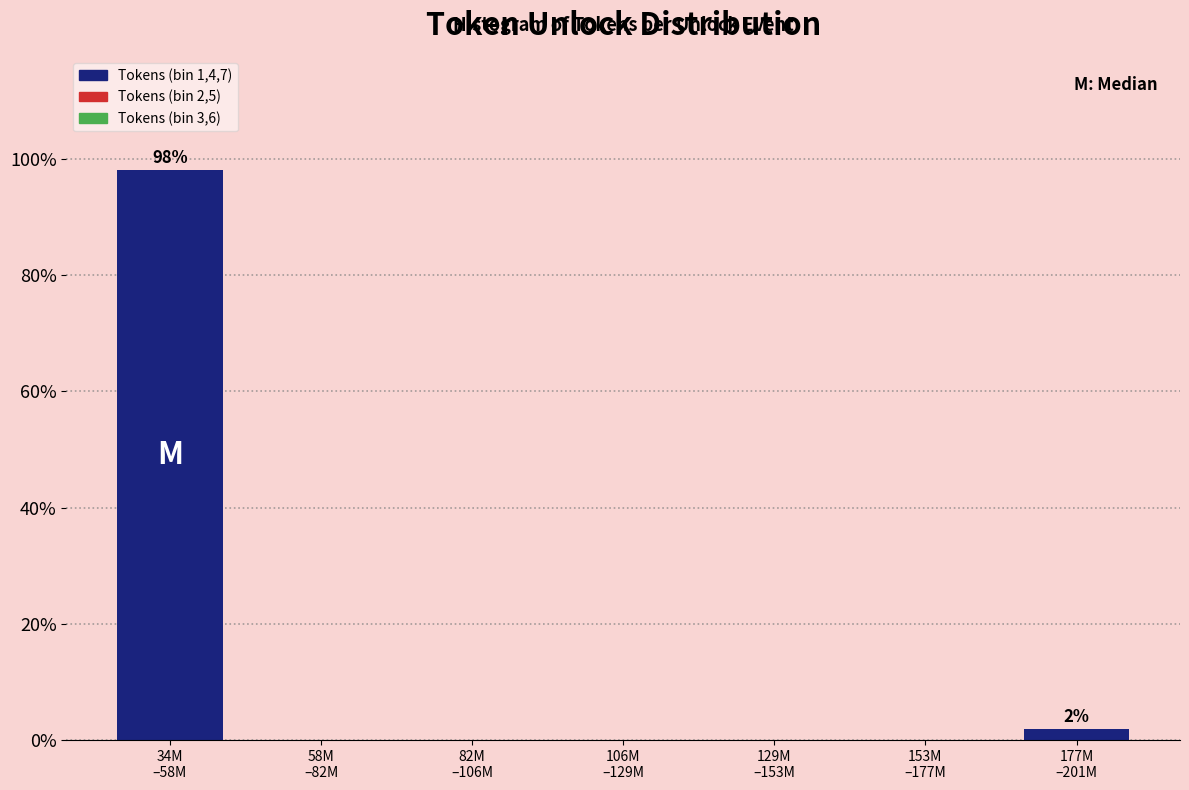

What is the sum of all values?

100.0